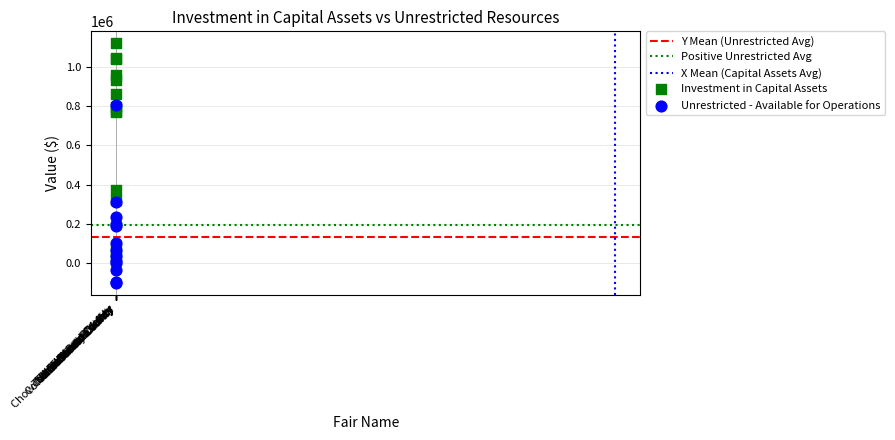

Which series reaches the minimum Y coordinate?

Unrestricted - Available for Operations